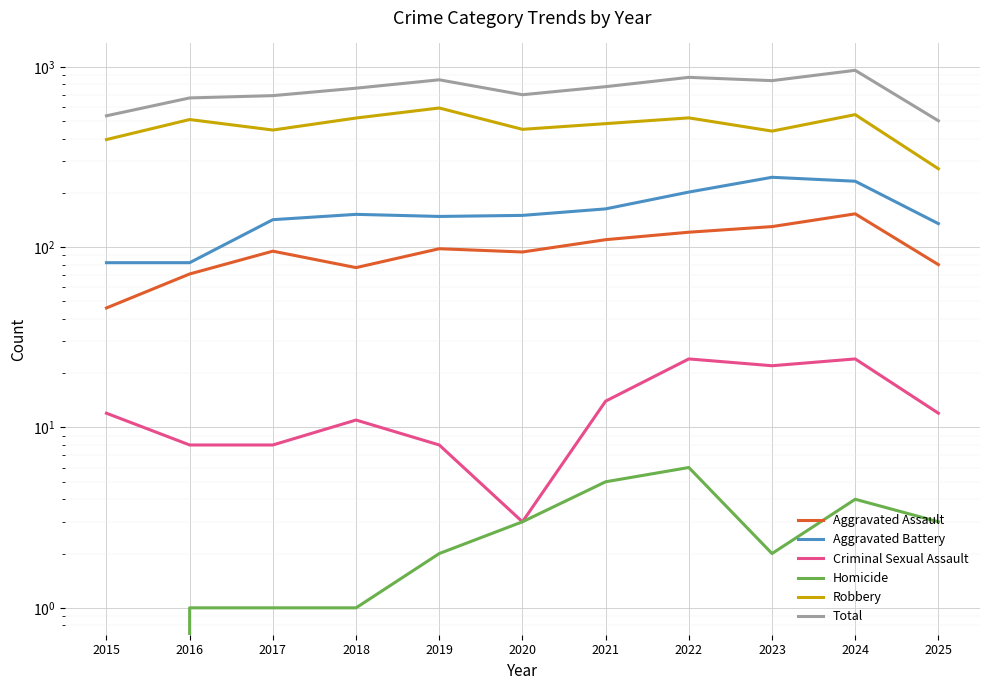

Which label corresponds to the largest value in the chart?

2024